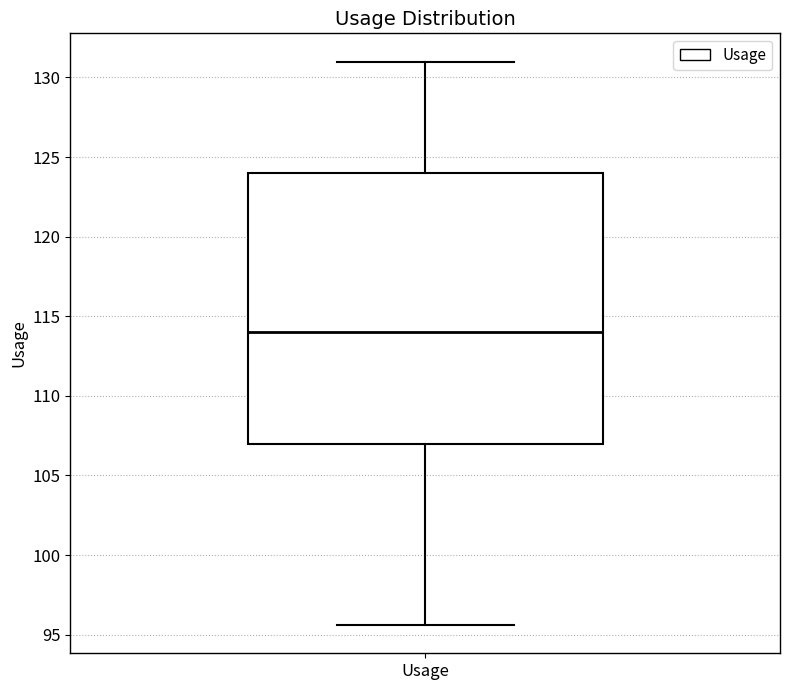

Transcribe this box plot: give where the median line is, the range the box spans, and where the two whiskers end, as read against the y-axis. The values are not printed on the chart, so give them approximately, as read against the axis.

median 114.0, box 107.0 to 124.0, whiskers 95.5 to 131.0